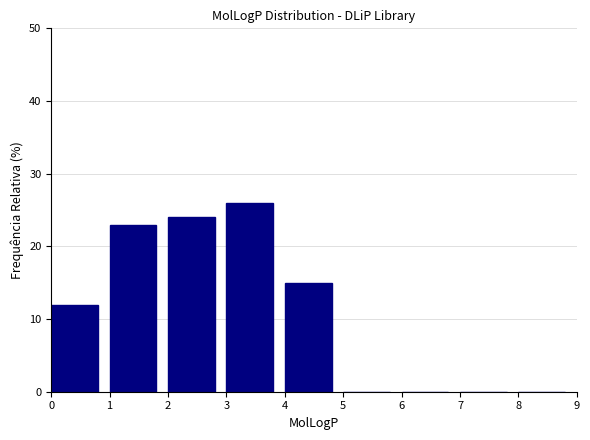

Over which range of the x-axis is the bar tallest?

3 to 4